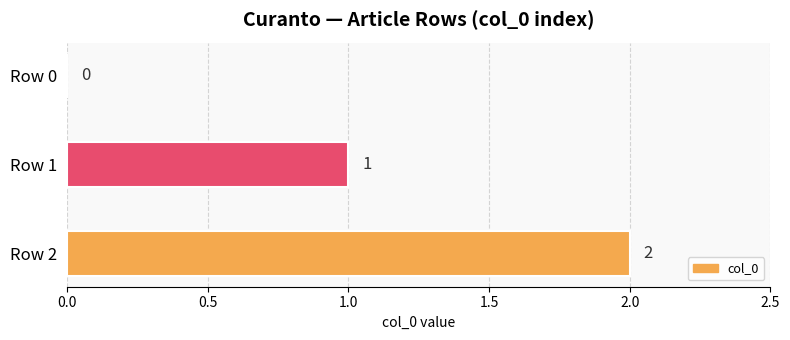

Count the number of categories in the chart.

3